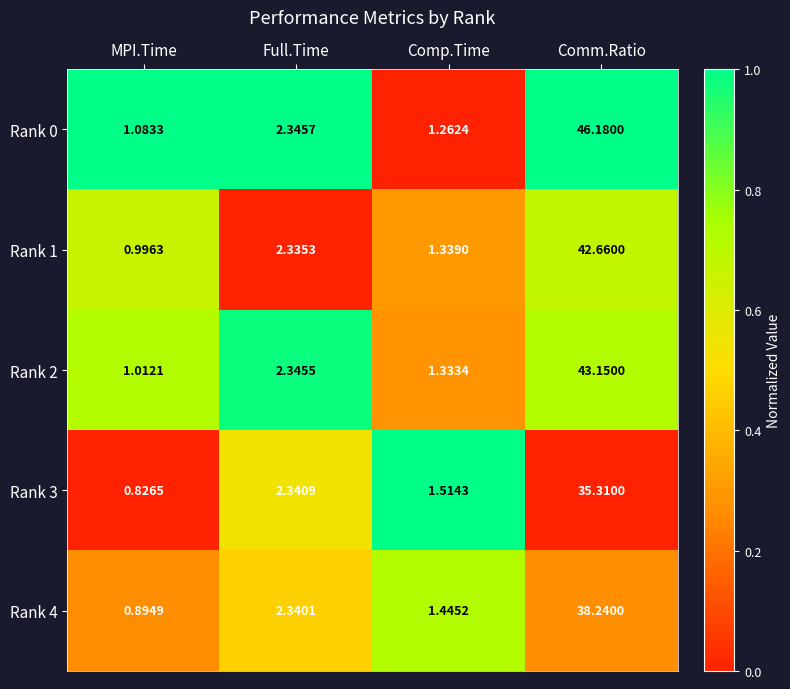

Where does the Rank 0 series first go above 2?

Full.Time